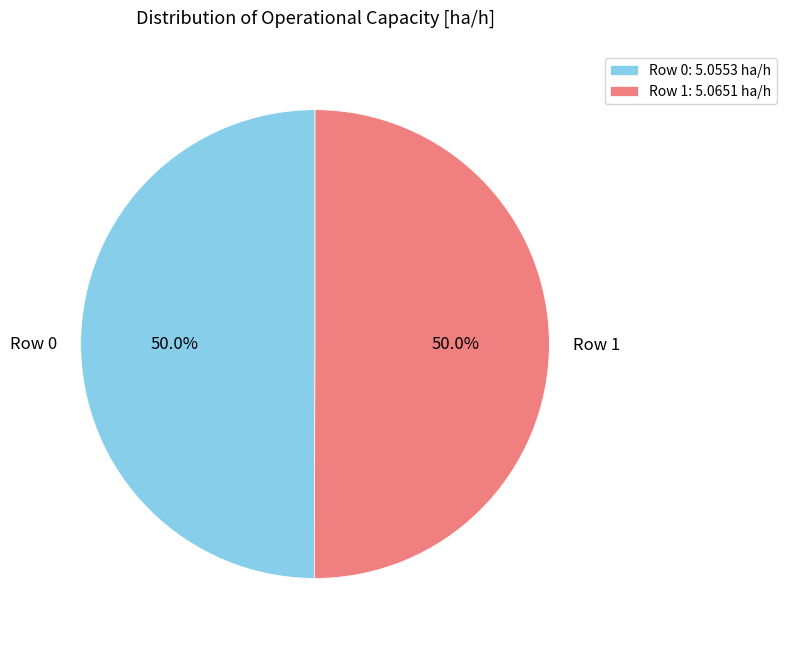

True or false: Row 0 accounts for 41% of the total.

False